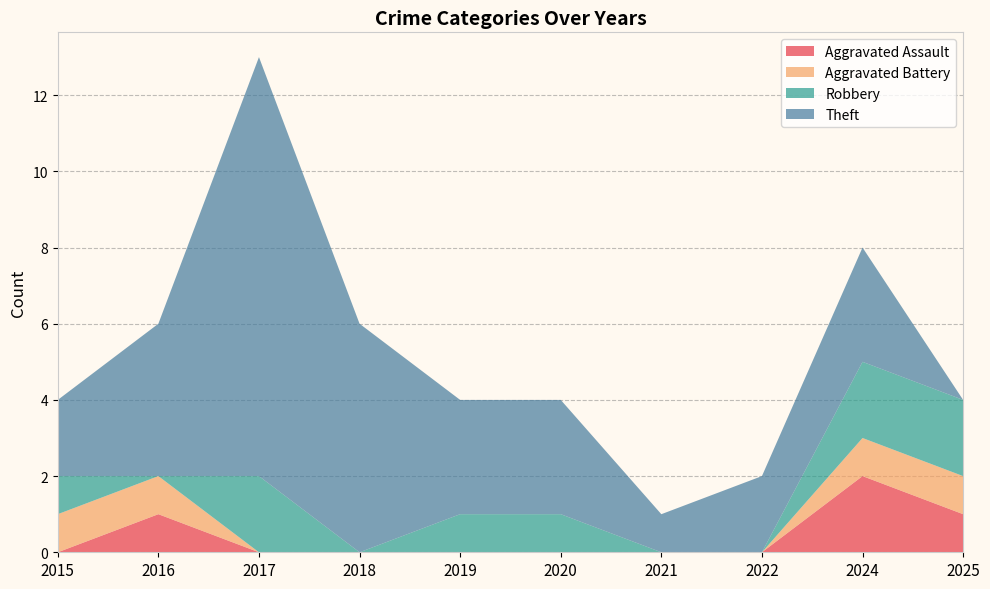

Reading right to left, list all the values displayed in this chart.

Aggravated Assault: 2025=1	2024=2	2022=0	2021=0	2020=0	2019=0	2018=0	2017=0	2016=1	2015=0
Aggravated Battery: 2025=1	2024=1	2022=0	2021=0	2020=0	2019=0	2018=0	2017=0	2016=1	2015=1
Robbery: 2025=2	2024=2	2022=0	2021=0	2020=1	2019=1	2018=0	2017=2	2016=0	2015=1
Theft: 2025=0	2024=3	2022=2	2021=1	2020=3	2019=3	2018=6	2017=11	2016=4	2015=2